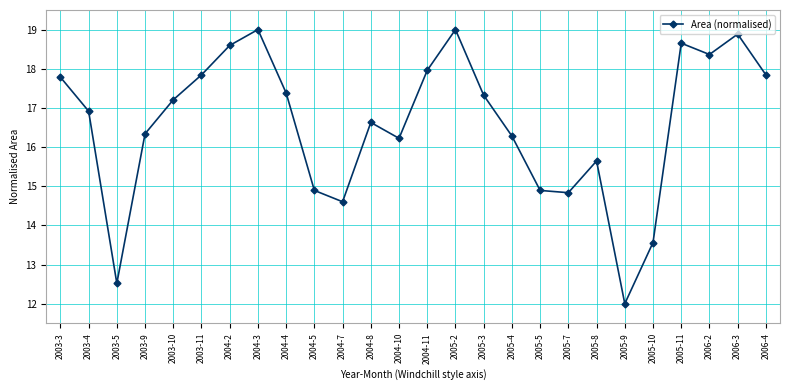

What is the difference between the values at 2003-10 and 2004-4?

0.2